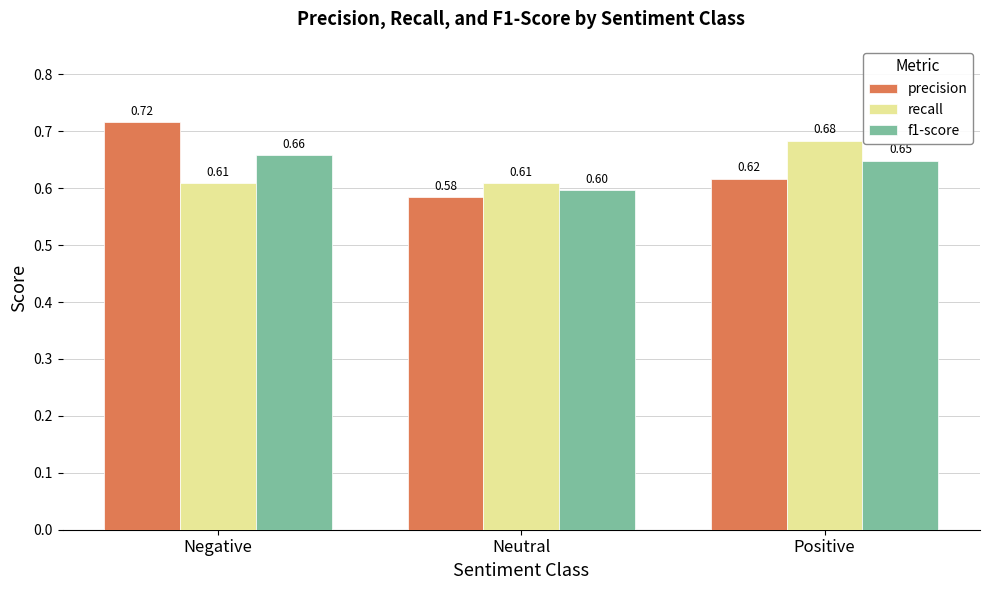

What position from the right is Neutral?

2